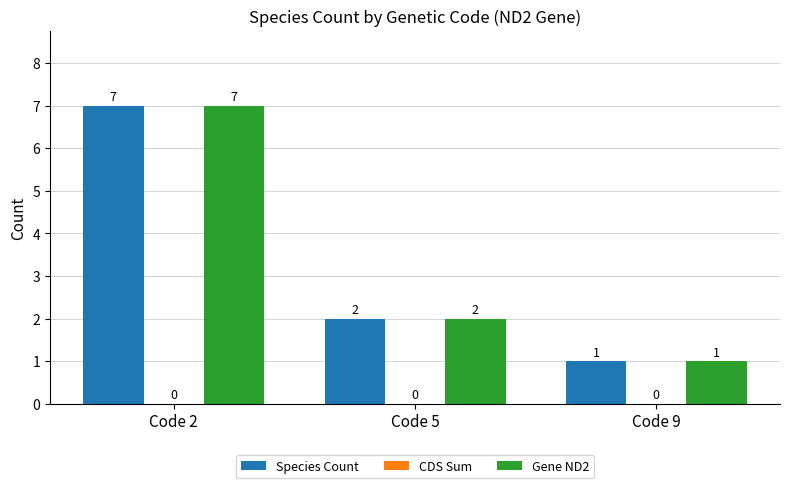

What is the greatest value displayed?

7